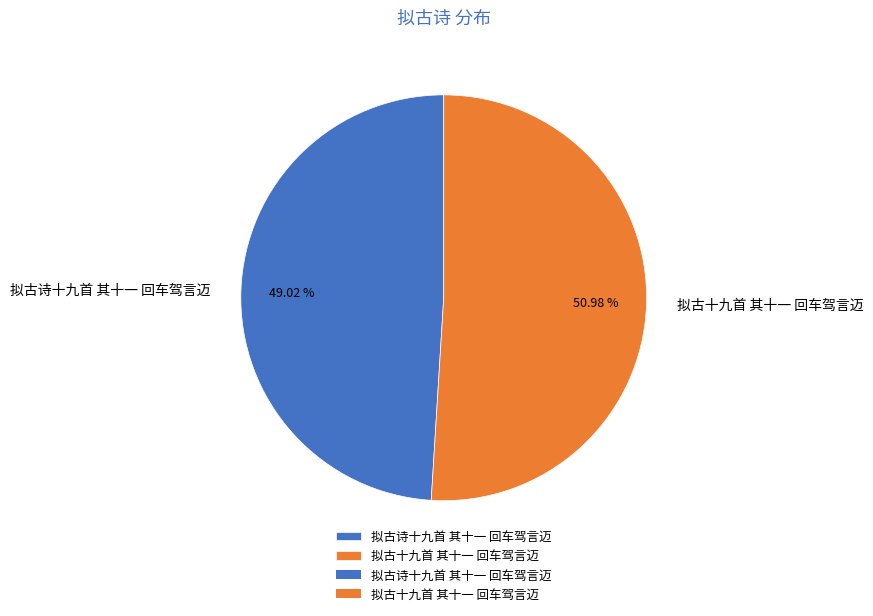

Rank the categories by value from lowest to highest.

拟古诗十九首 其十一 回车驾言迈, 拟古十九首 其十一 回车驾言迈